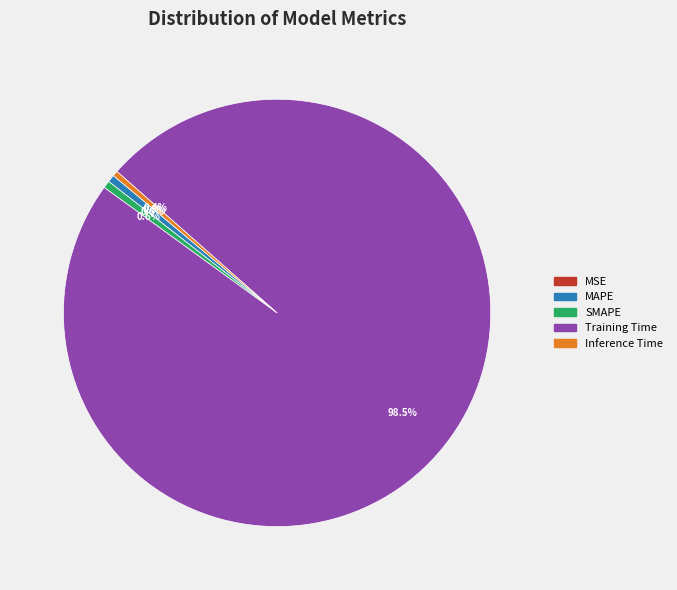

What percentage do Training Time and SMAPE together represent?

99.0%